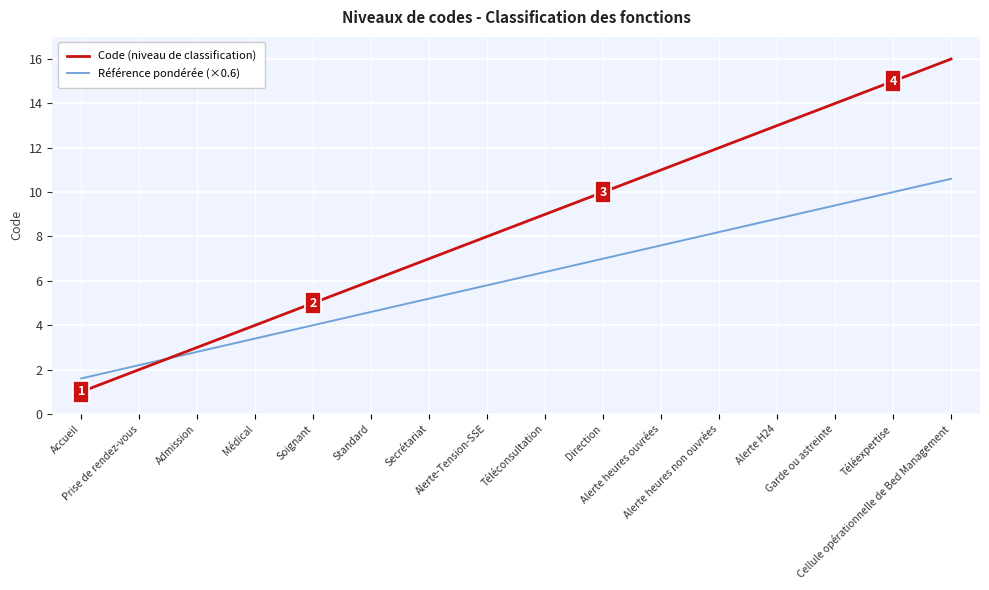

What is the sum of the Référence pondérée (×0.6) values at Secrétariat and Alerte heures ouvrées?

12.8